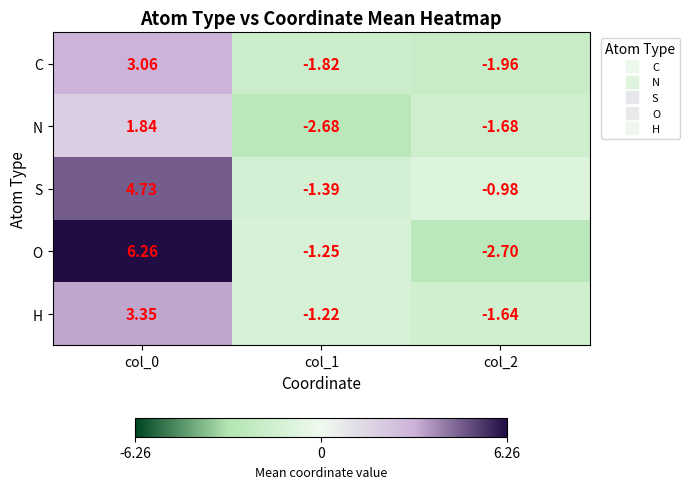

Is the value of S at col_0 greater than the value of H at col_0?

Yes